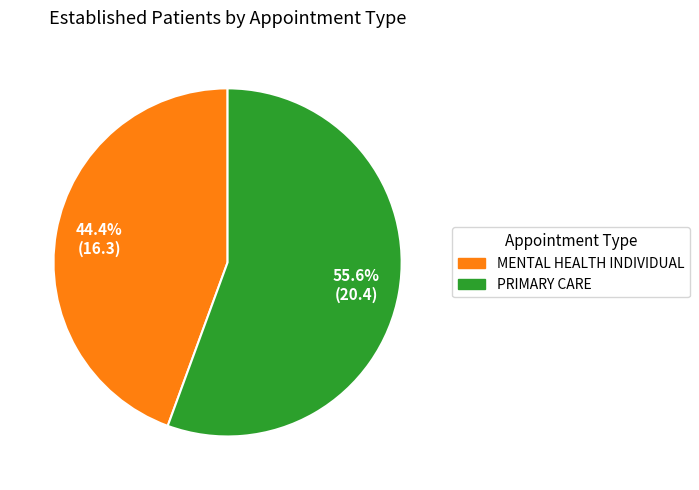

What is the majority slice?

PRIMARY CARE